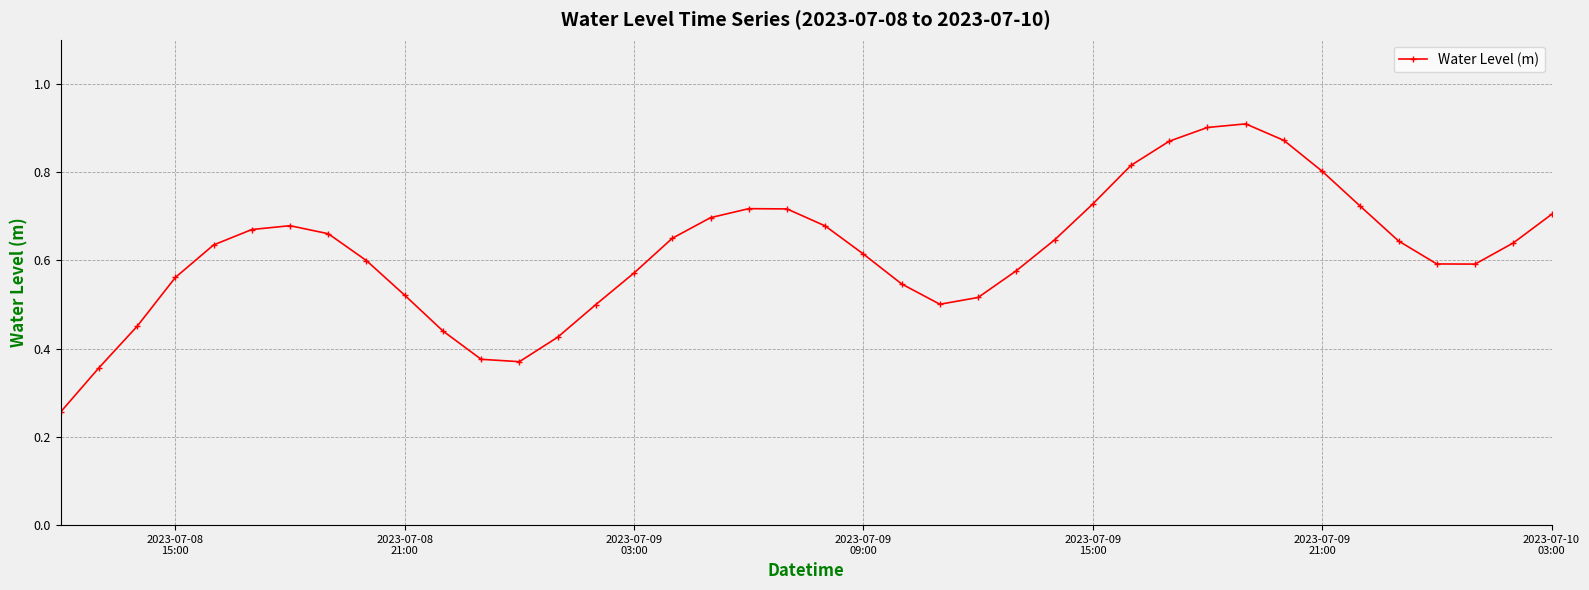

How many interior local valleys (lower than both neighbors) does the data have?

3